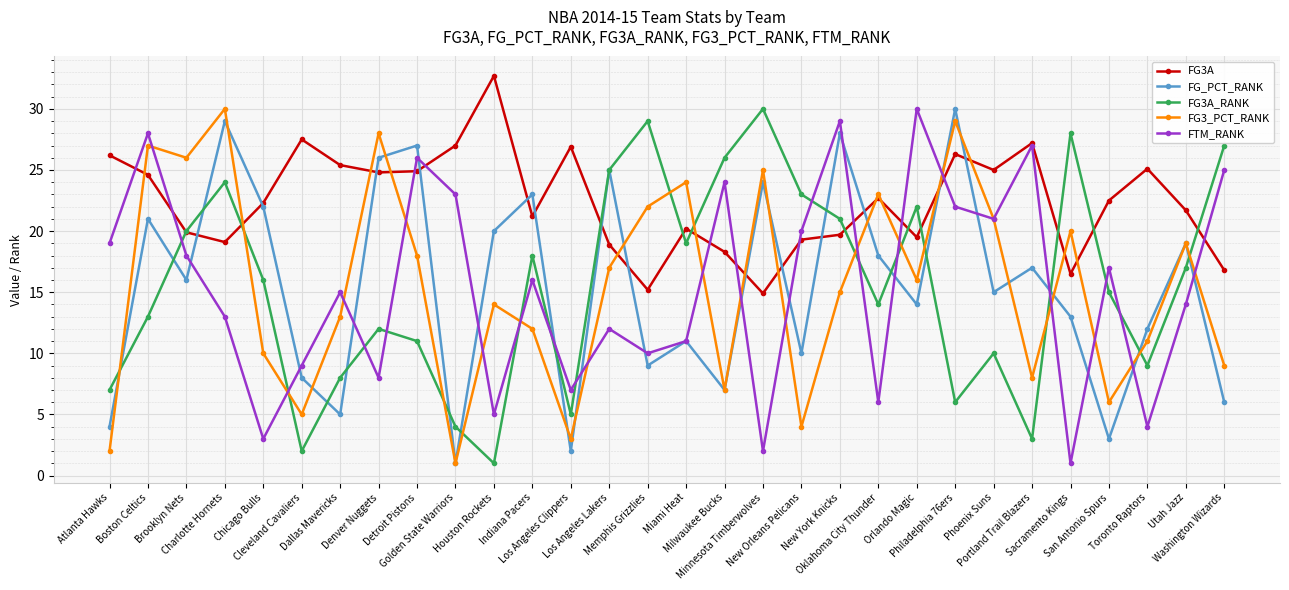

What is the average value of the FG3A series?

22.4